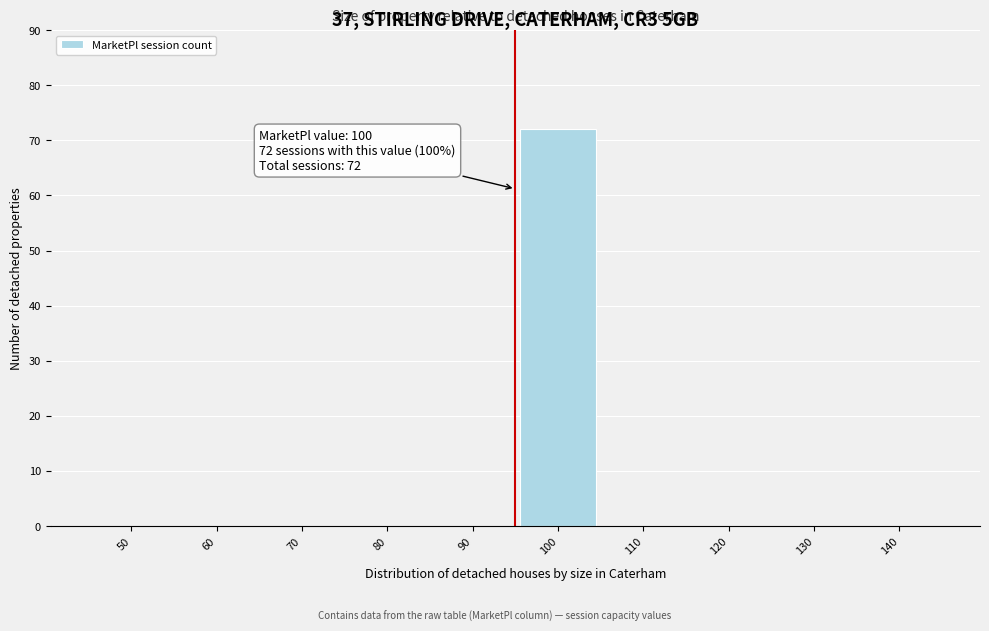

Reading left to right, list all the values displayed in this chart.

50=0	60=0	70=0	80=0	90=0	100=72	110=0	120=0	130=0	140=0